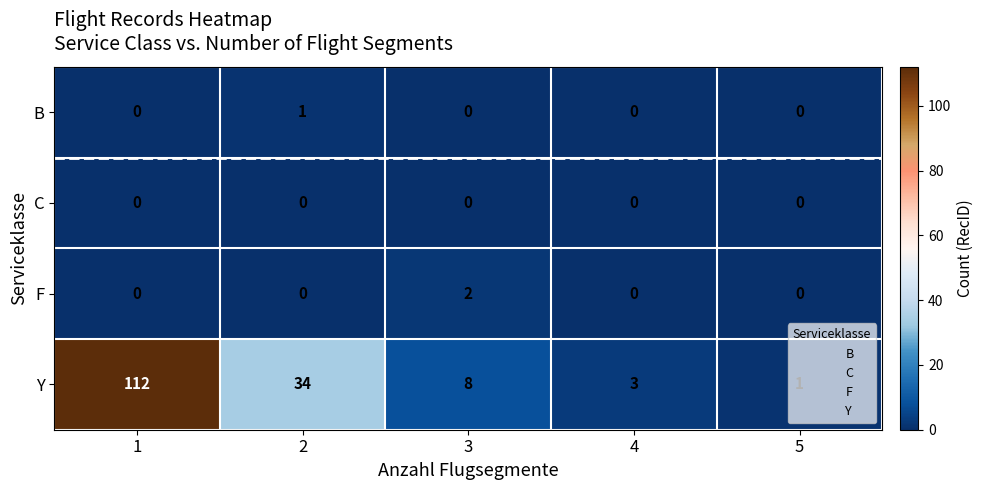

What is the difference between the maximum and minimum values in the Y series?

111